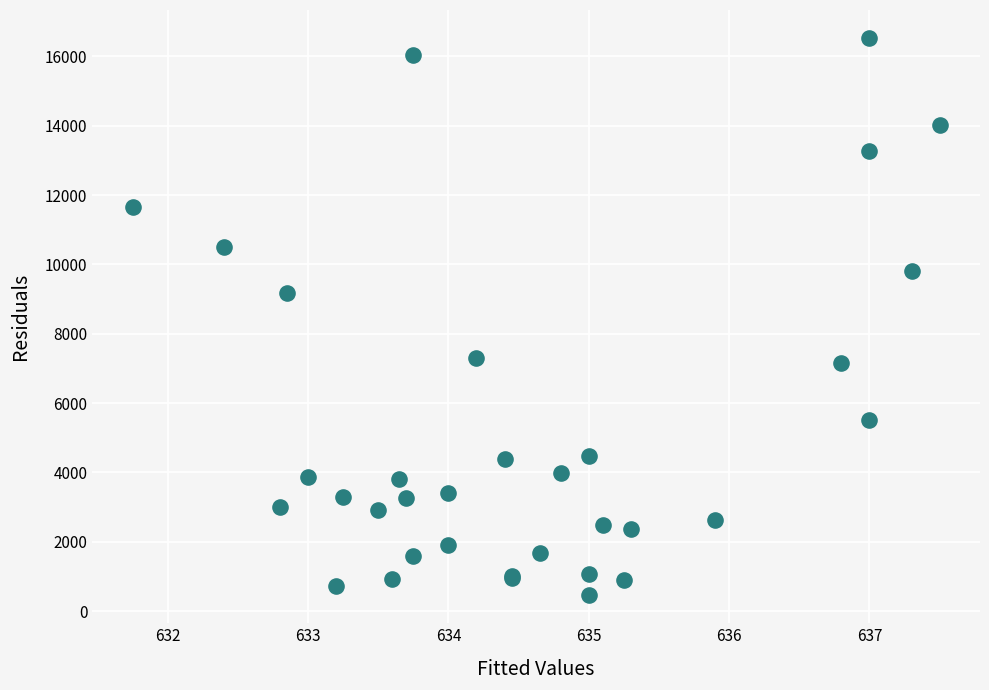

What Y value in the scatter plot is closest to 8495?

9180